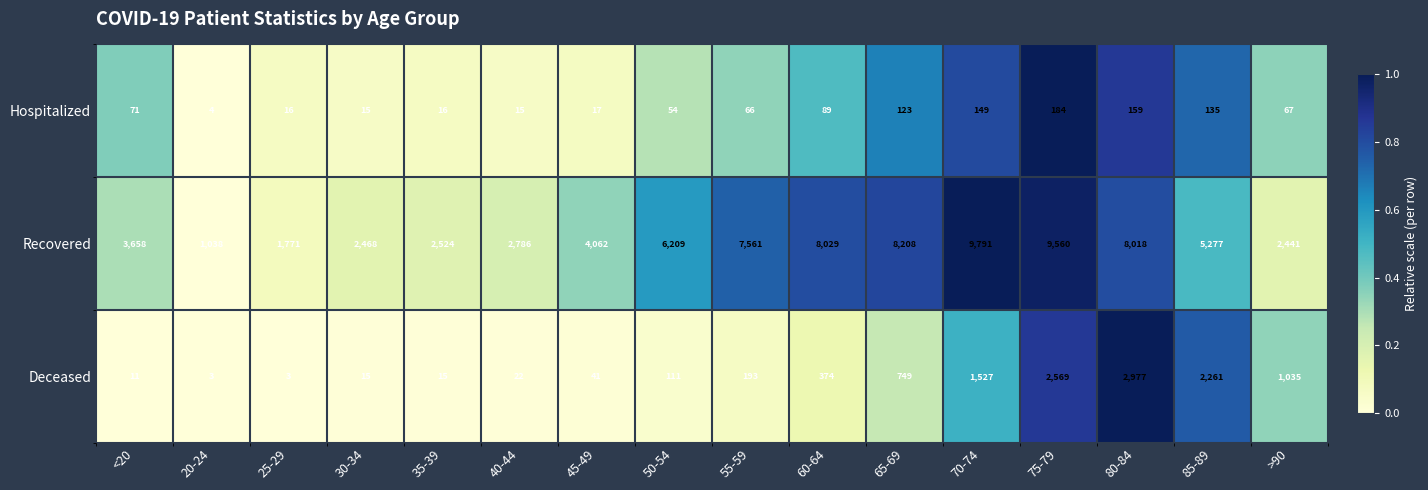

At which category is the sum across all series the highest?

75-79